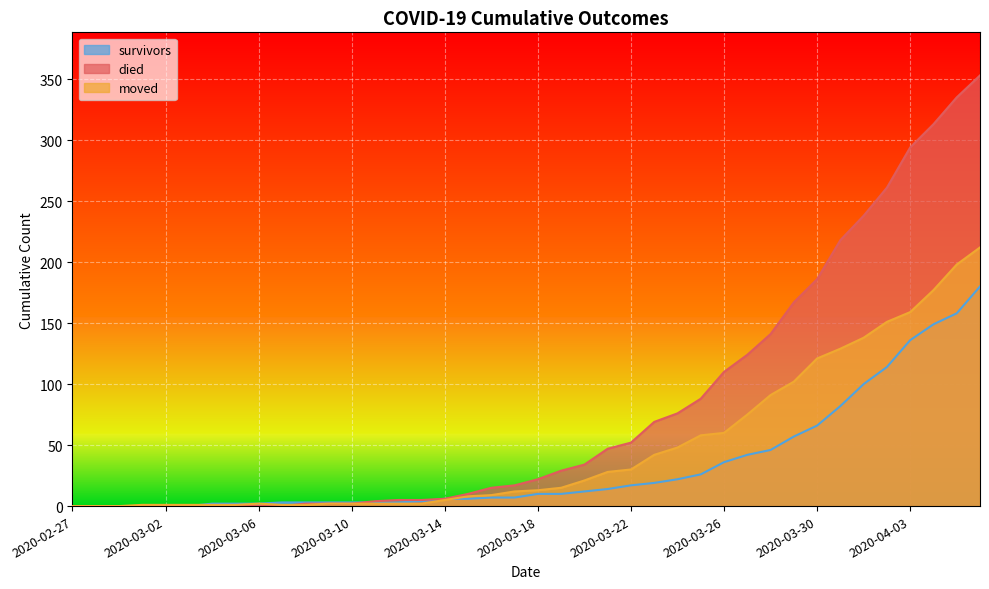

What is the value of the moved point at the 39th from the left?

198